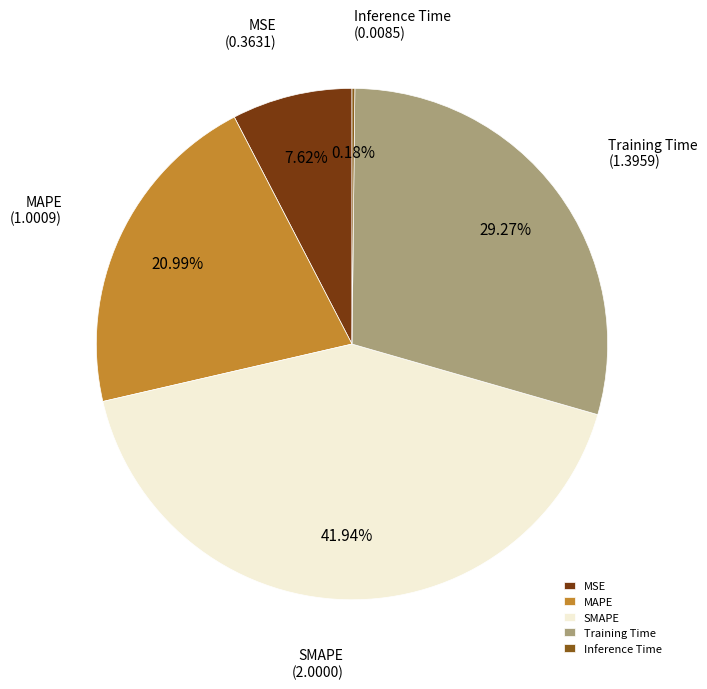

Does MSE account for over 50% of the chart?

No